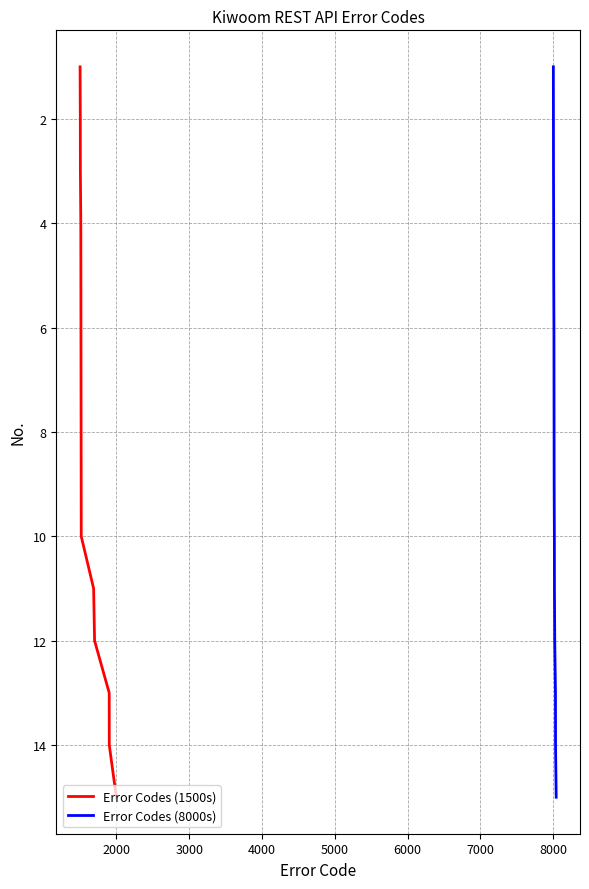

What is the maximum value for Error Codes (1500s)?

15